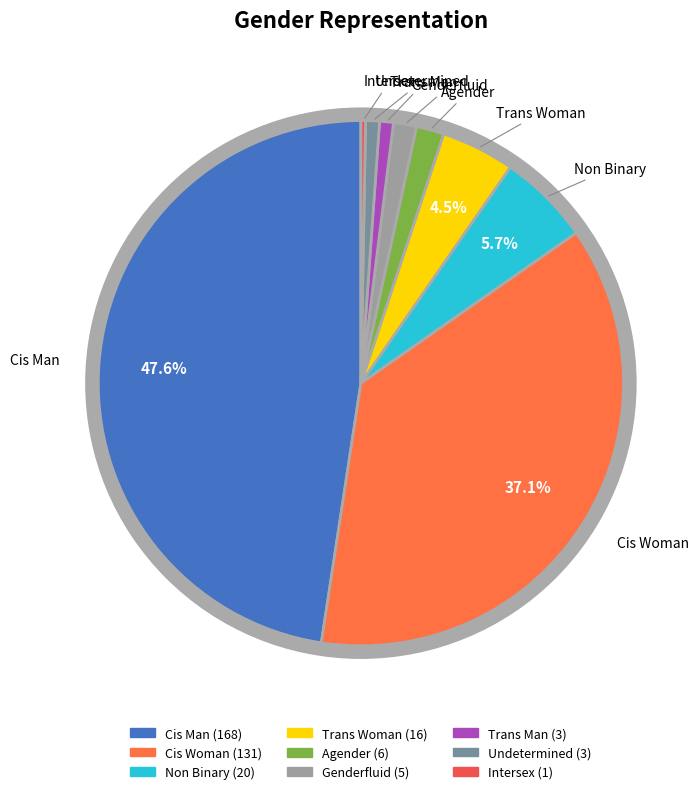

To the nearest percent, what is the combined percentage of Intersex and Genderfluid?

2%